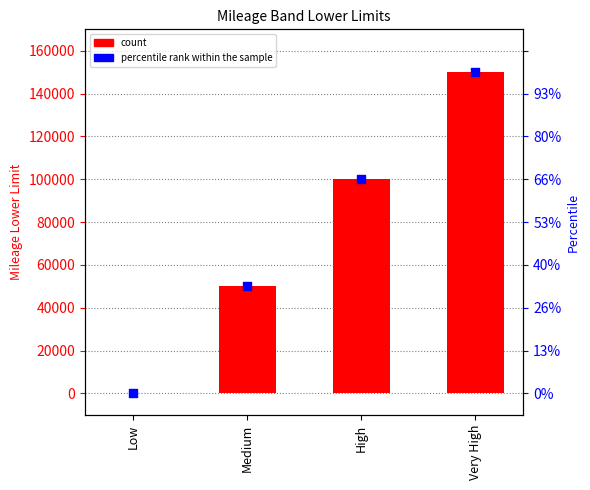

At how many categories does at least one series exceed 149432?

1